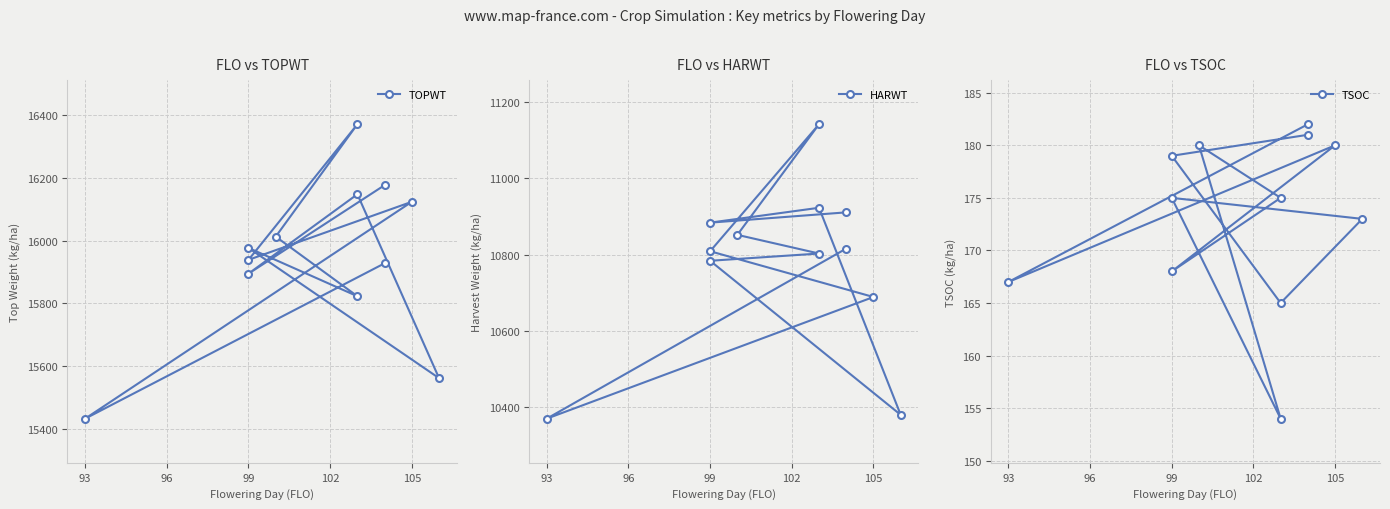

True or false: TOPWT has more than 2 points higher than both neighbors.

True